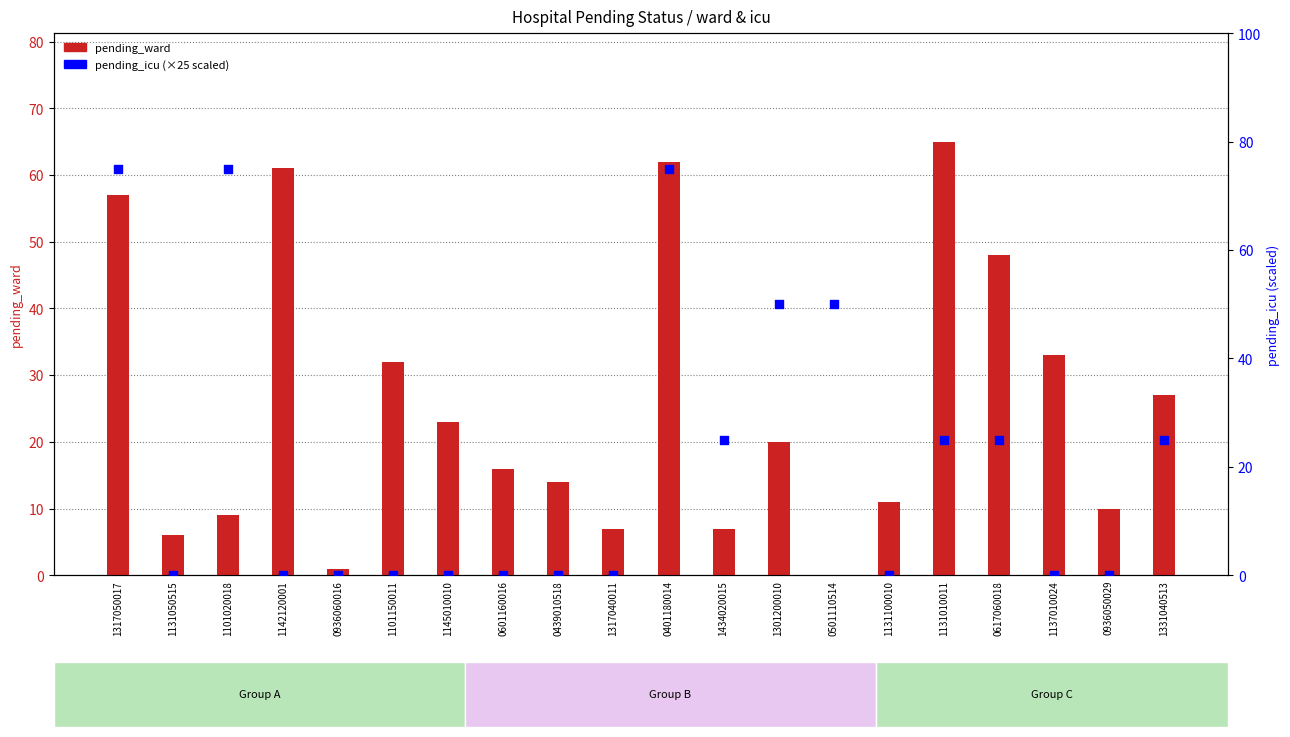

What are all the series names shown in the legend?

pending_ward, pending_icu